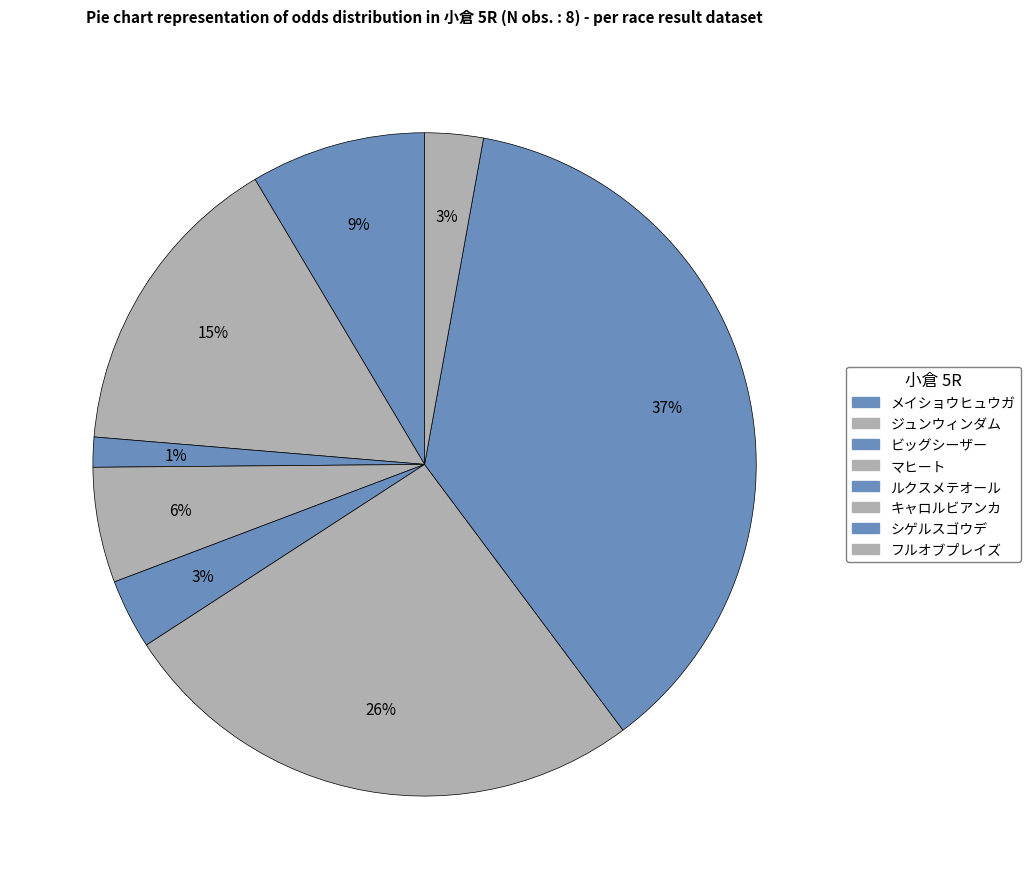

How many slices are in this pie chart?

8